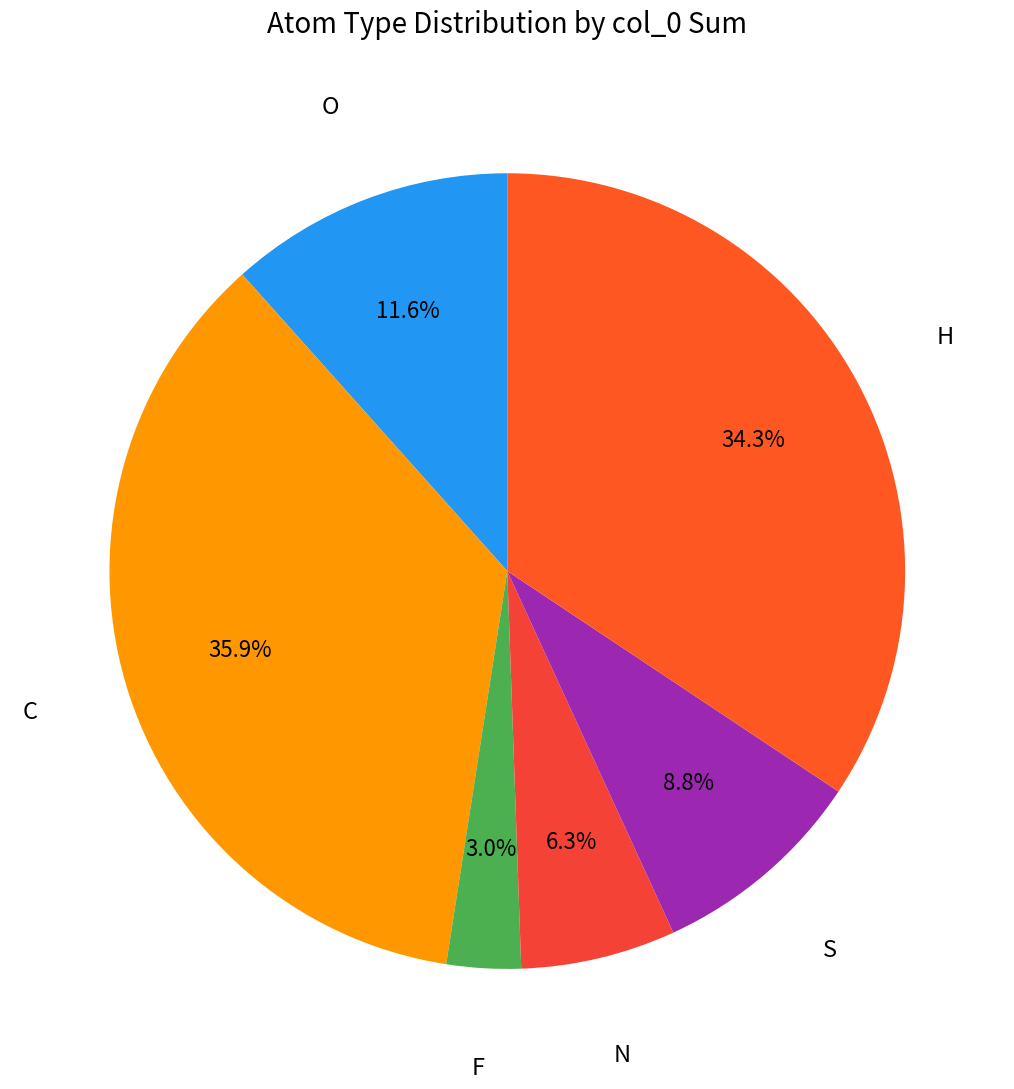

Does any single category account for the majority?

No